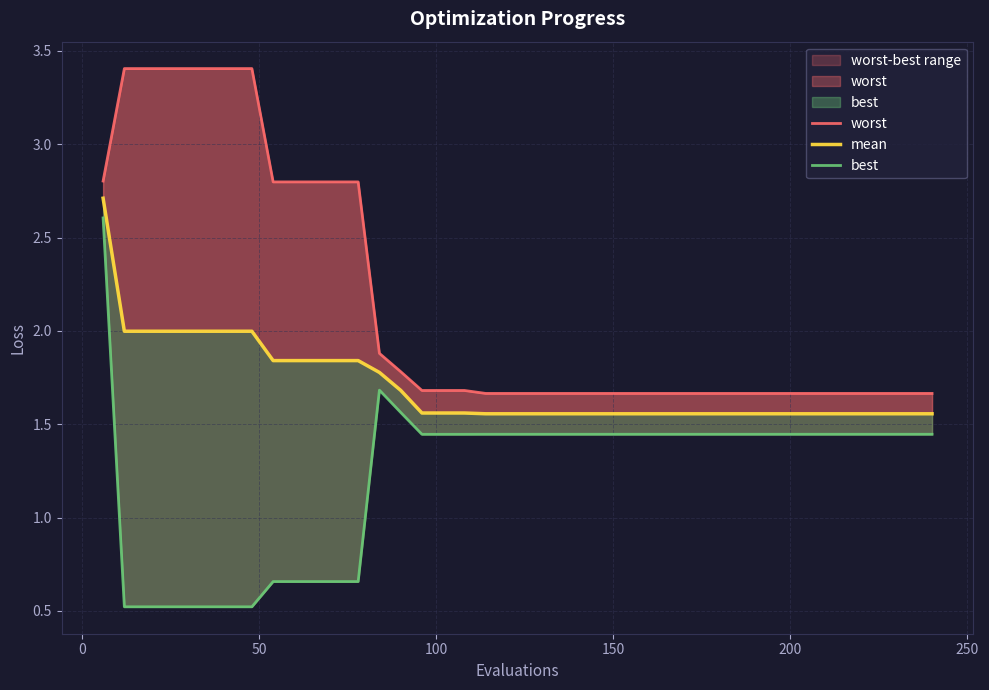

The value of mean at 31 is 0.6. True or false?

False